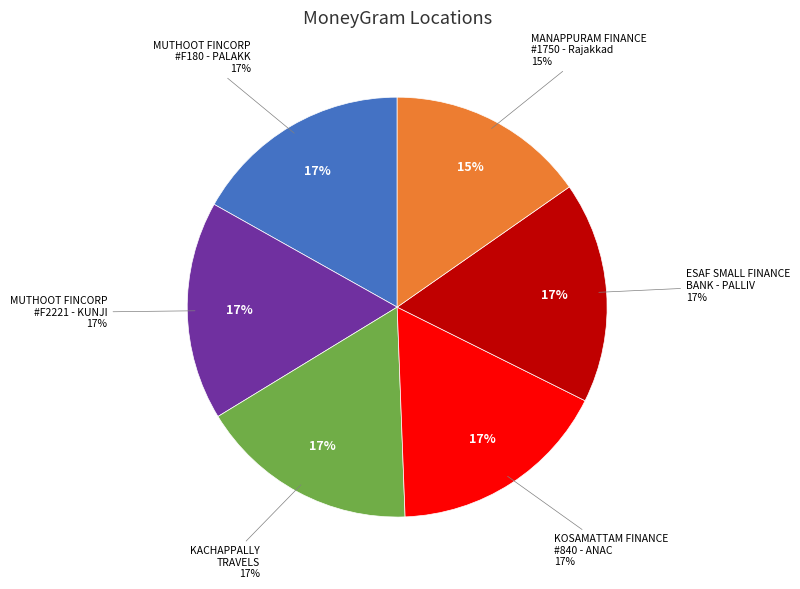

To the nearest percent, what is the average slice percentage?

17%